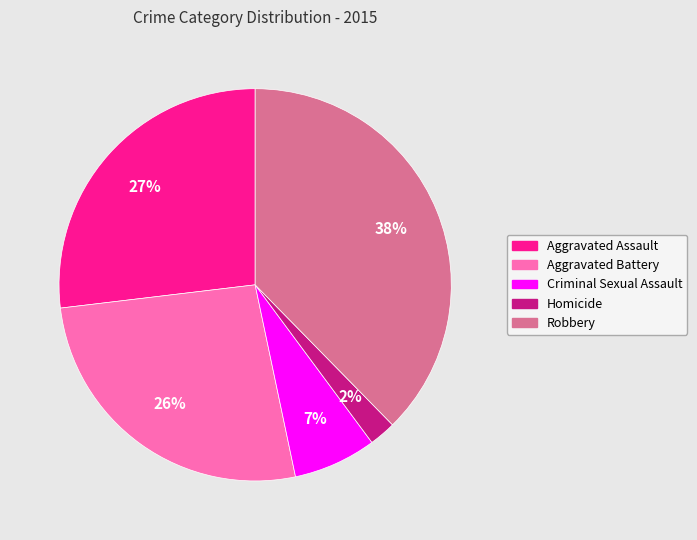

True or false: Aggravated Battery accounts for 17% of the total.

False